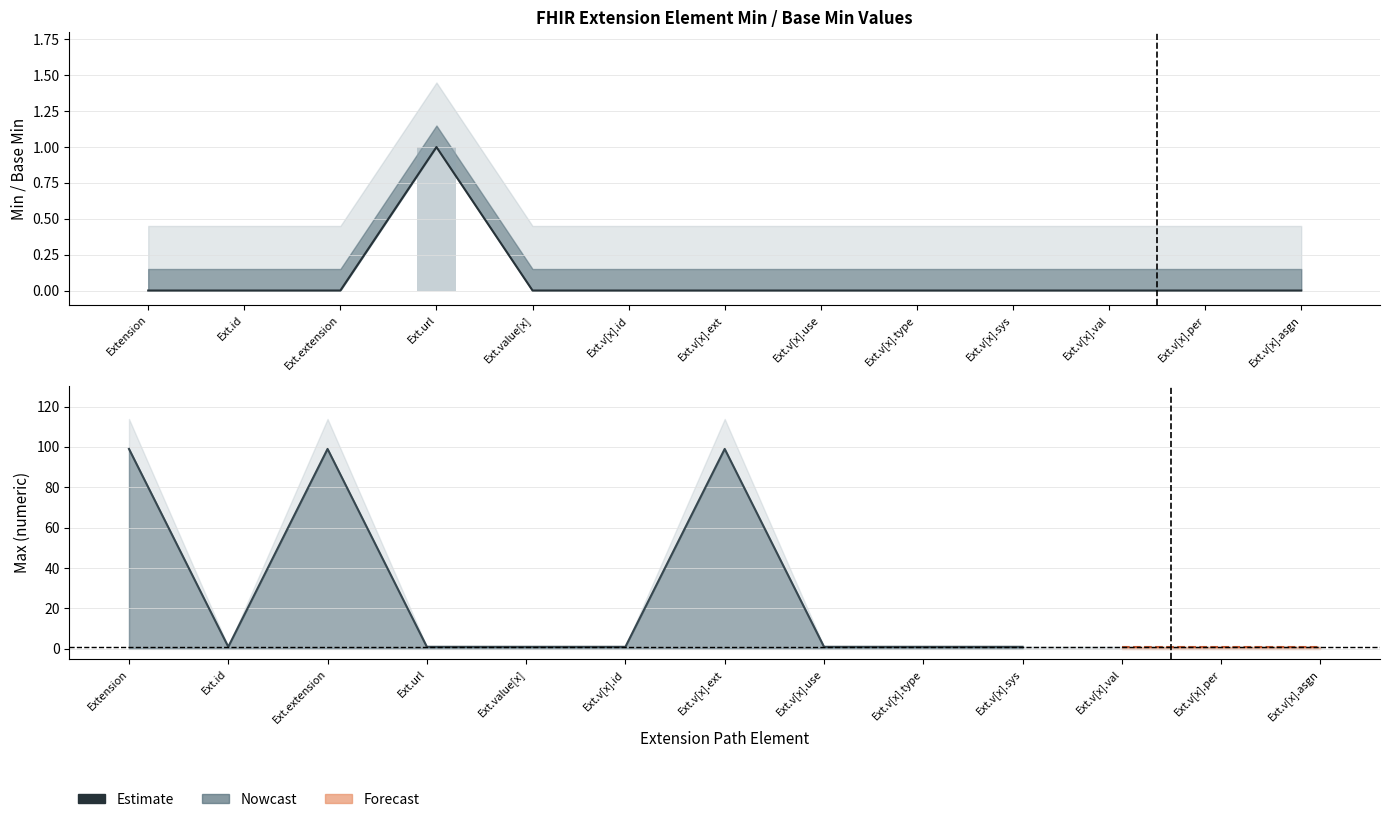

How many values are above zero?

1